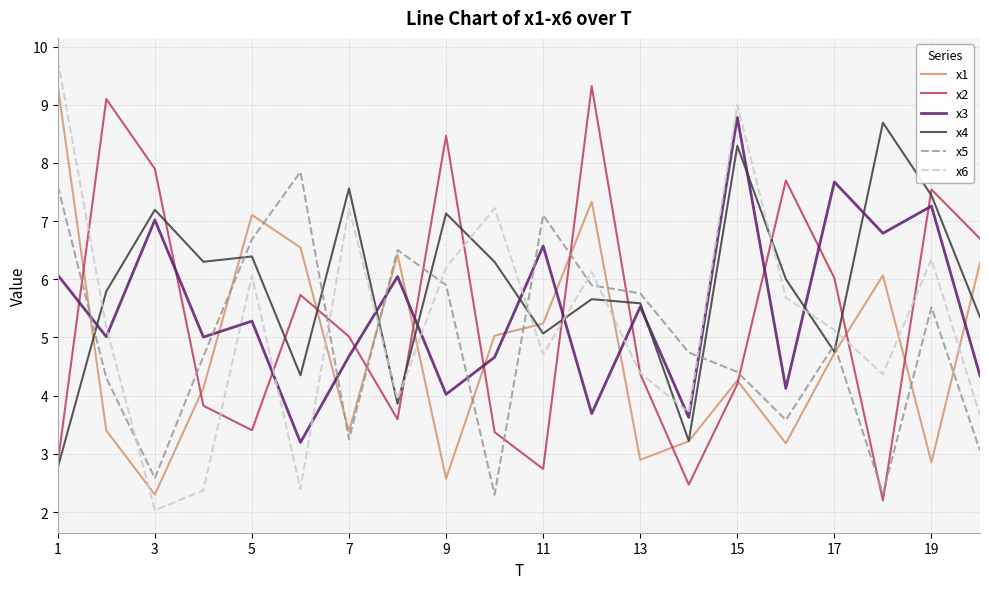

True or false: x2 and x3 cross at least once.

True